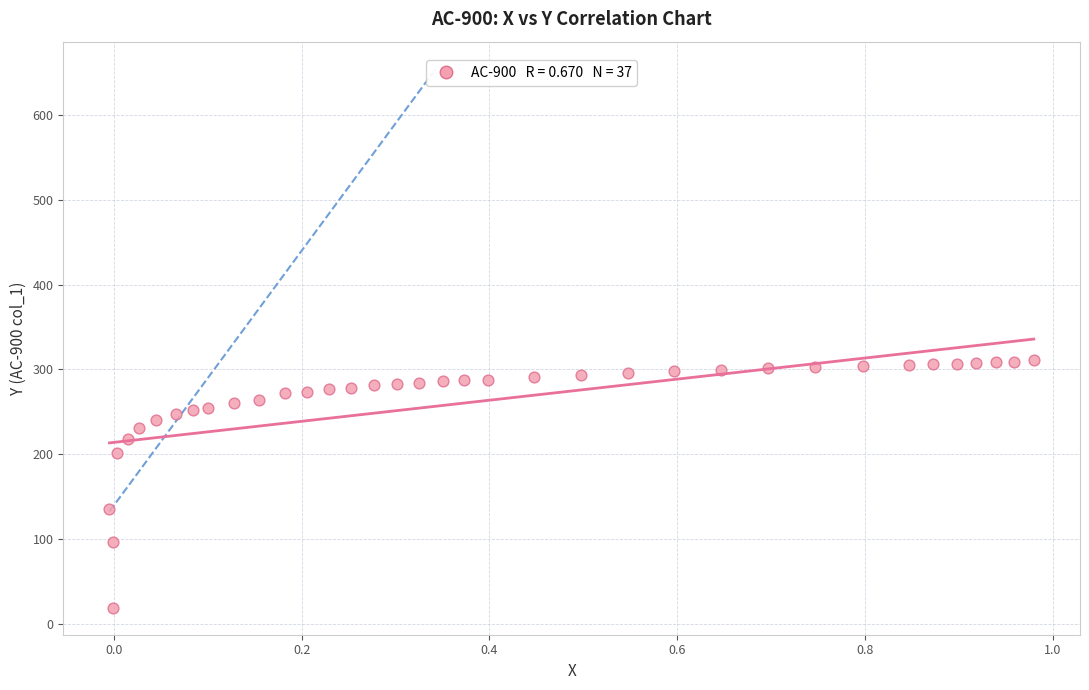

What is the range of X values (max minus min)?

1.0